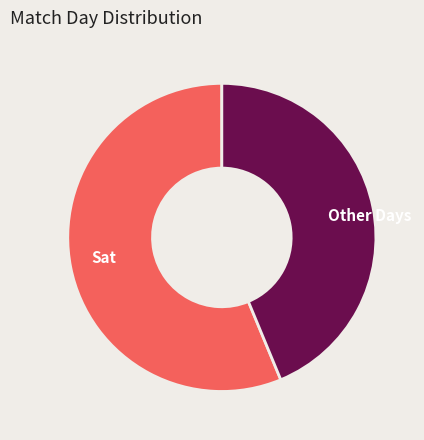

Which category has the smallest portion of the pie?

Other Days